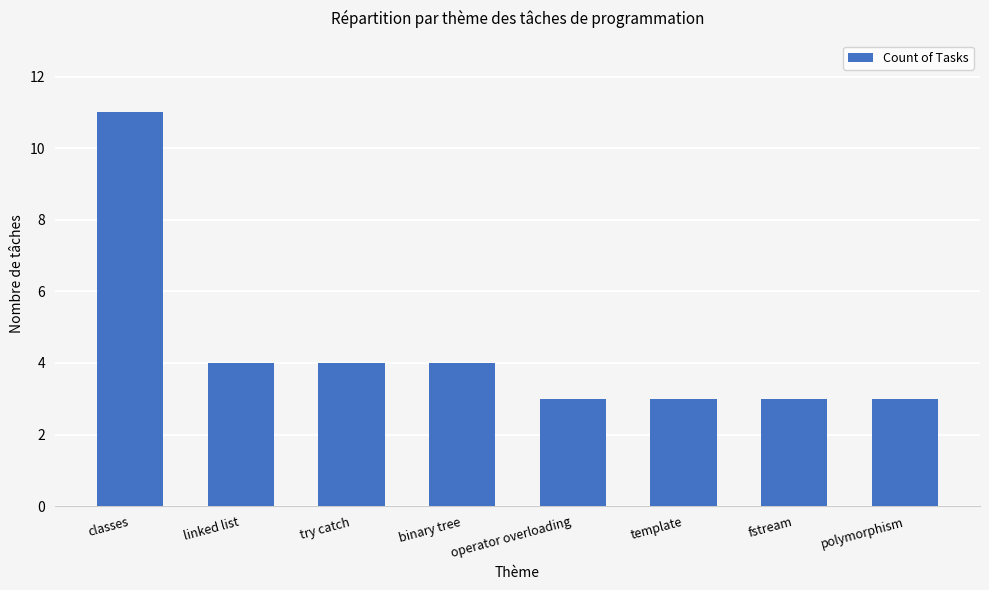

What is the label of the 8th bar from the right?

classes